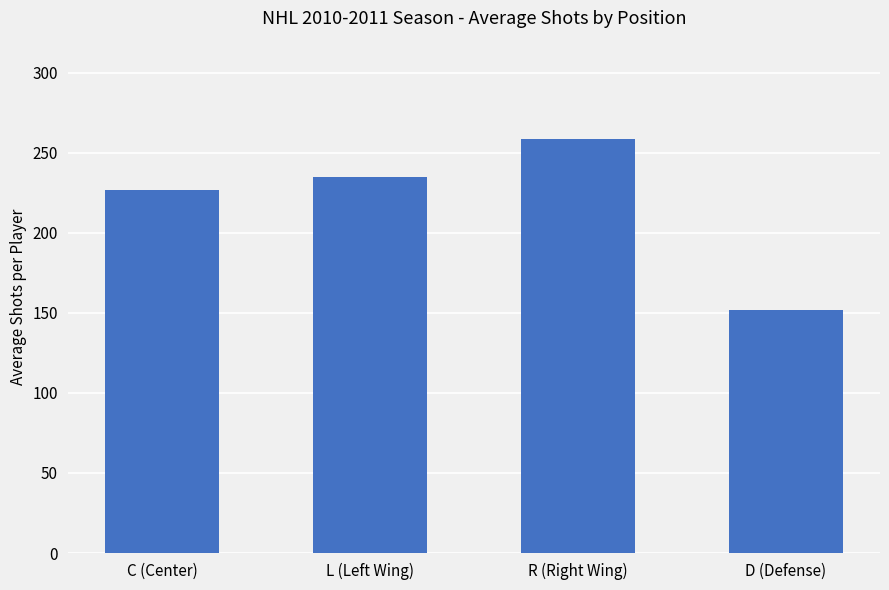

List the labels in order of value, largest first.

R (Right Wing), L (Left Wing), C (Center), D (Defense)